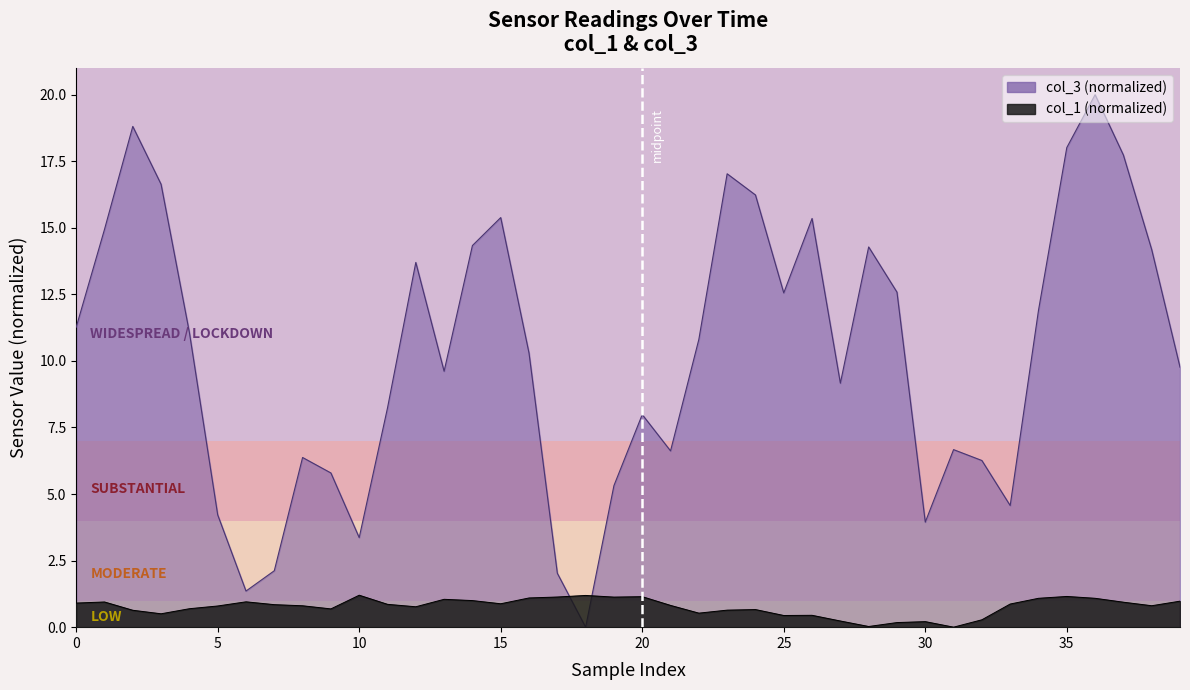

Reading left to right, extract all data points from this chart.

col_1: 0.9	0.9	0.6	0.5	0.7	0.8	1.0	0.8	0.8	0.7	1.2	0.9	0.8	1.0	1.0	0.9	1.1	1.1	1.2	1.1	1.1	0.8	0.5	0.6	0.7	0.4	0.4	0.2	0.0	0.2	0.2	0.0	0.3	0.9	1.1	1.2	1.1	0.9	0.8	1.0
col_3: 11.3	14.9	18.8	16.6	11.1	4.2	1.4	2.1	6.4	5.8	3.4	8.2	13.7	9.6	14.3	15.4	10.3	2.0	0.0	5.3	8.0	6.6	10.8	17.0	16.2	12.6	15.4	9.2	14.3	12.6	3.9	6.7	6.3	4.6	11.9	18.0	20.0	17.7	14.2	9.8